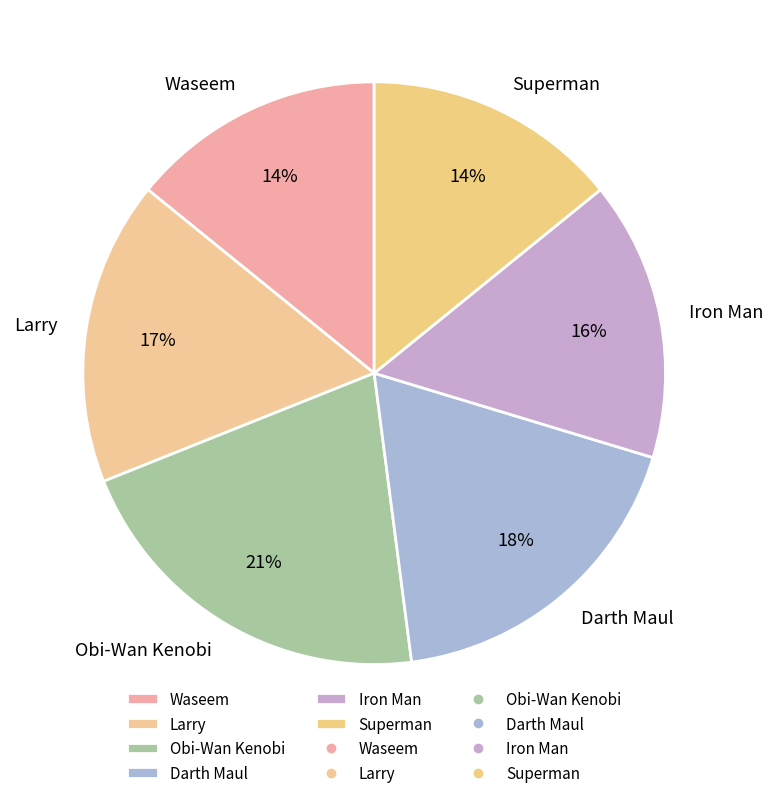

To the nearest percent, what percentage of the pie is Superman?

14%